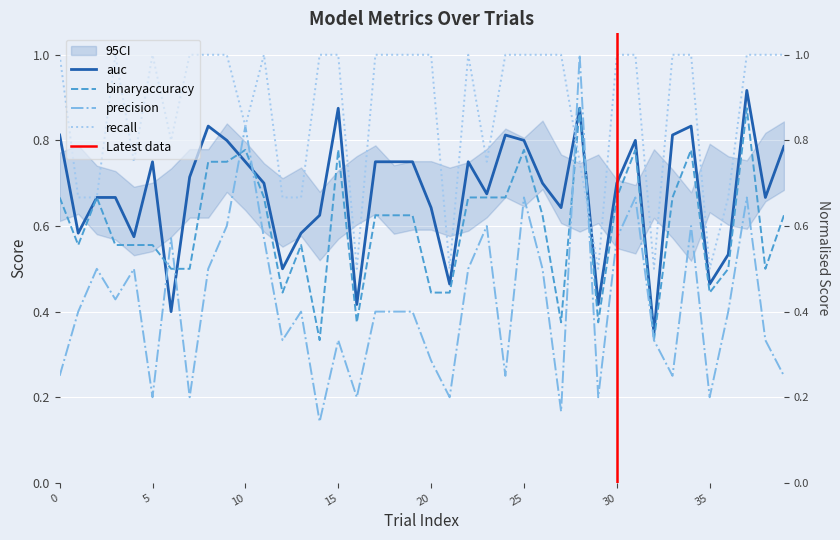

What are all the series names shown in the legend?

auc, binaryaccuracy, precision, recall